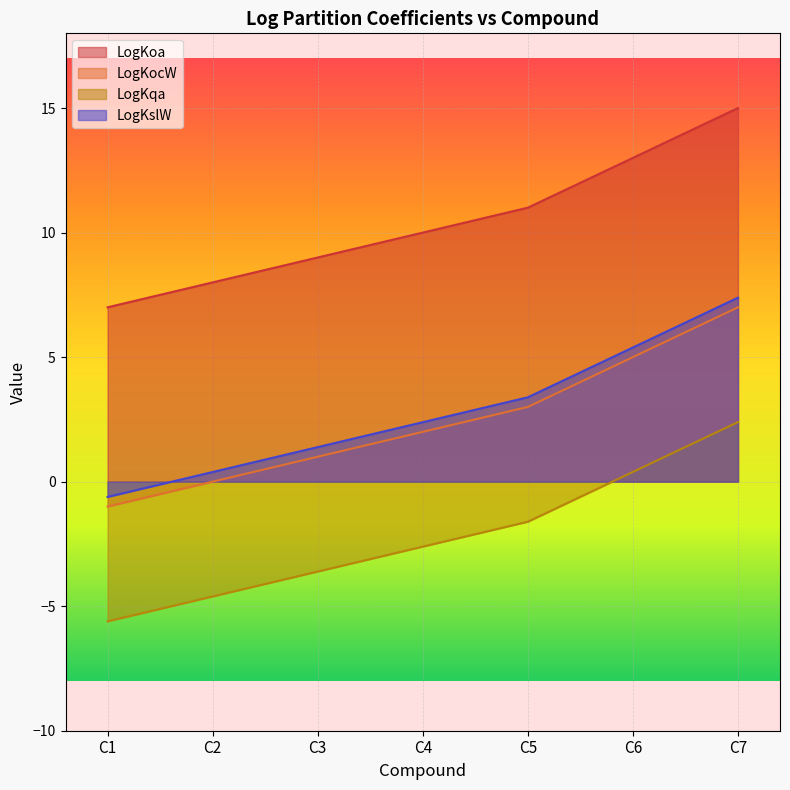

At how many categories does at least one series exceed 1?

7